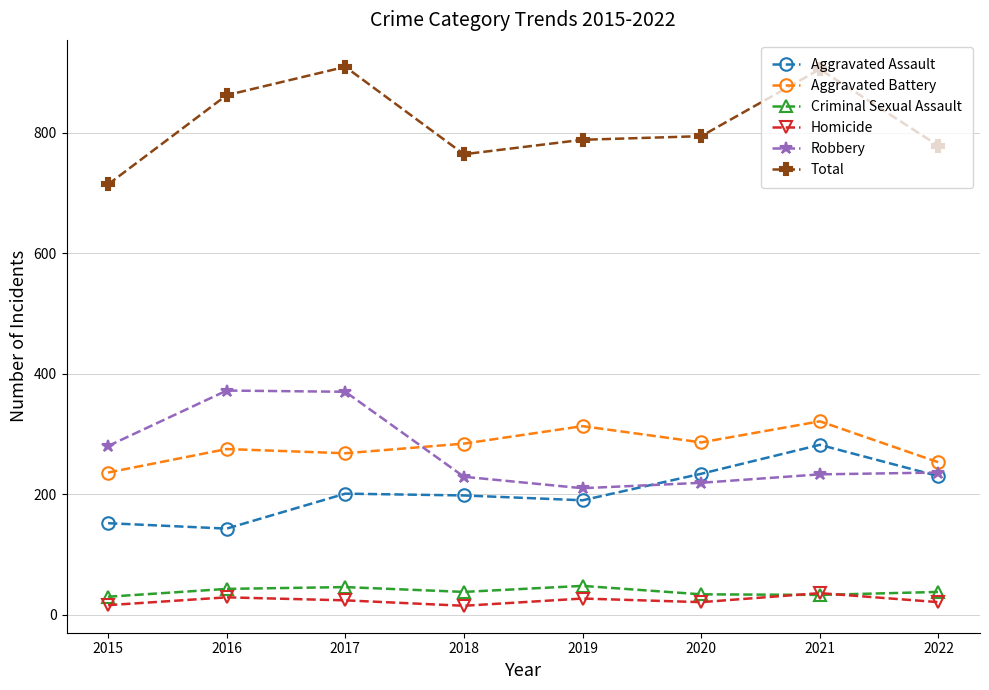

The value of Robbery at 2016 is 372. True or false?

True